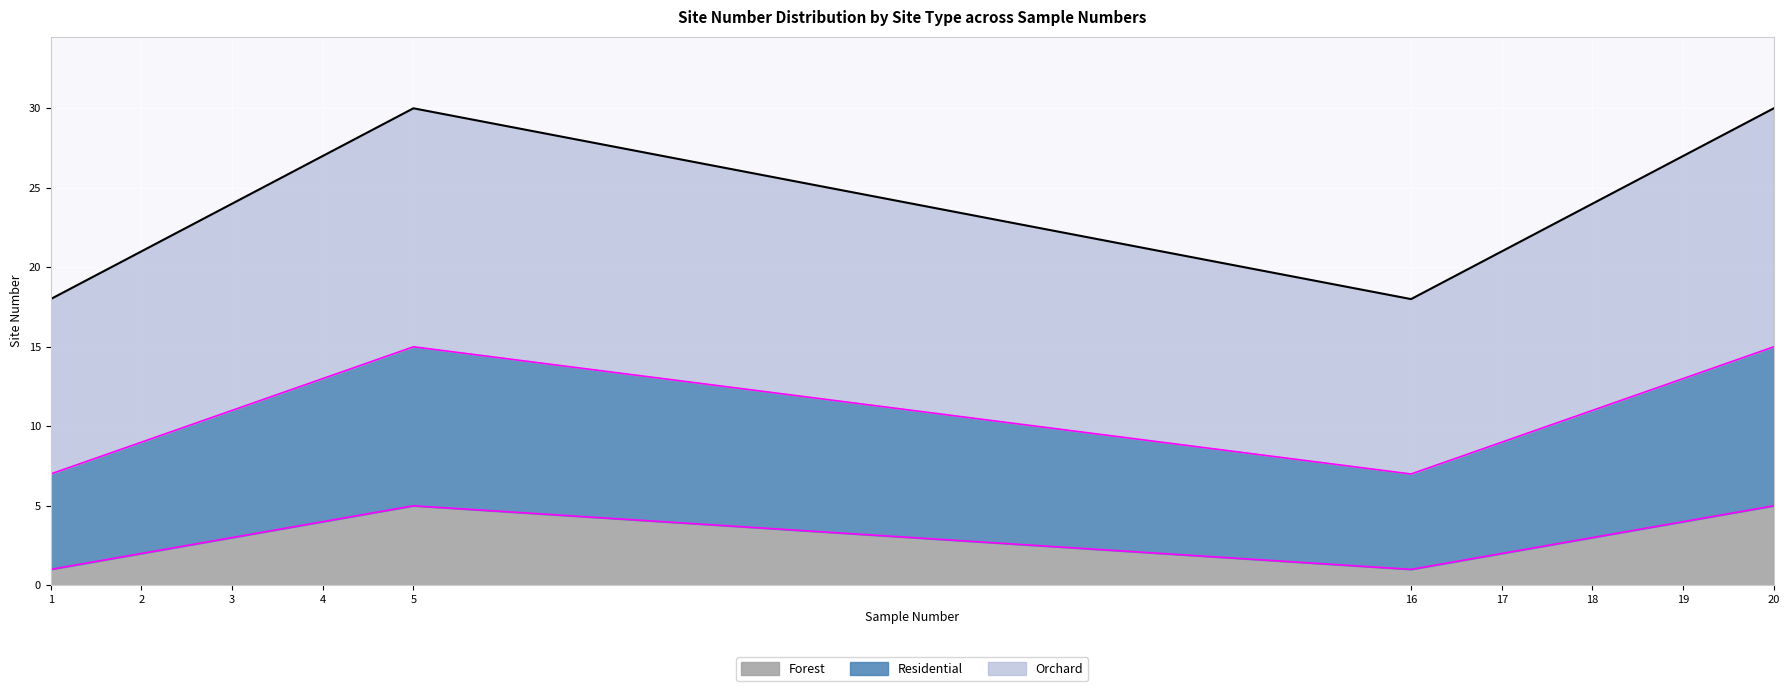

Reading left to right, what are all the values shown in this chart?

Forest: 1	2	3	4	5	1	2	3	4	5
Residential: 7	9	11	13	15	7	9	11	13	15
Orchard: 18	21	24	27	30	18	21	24	27	30